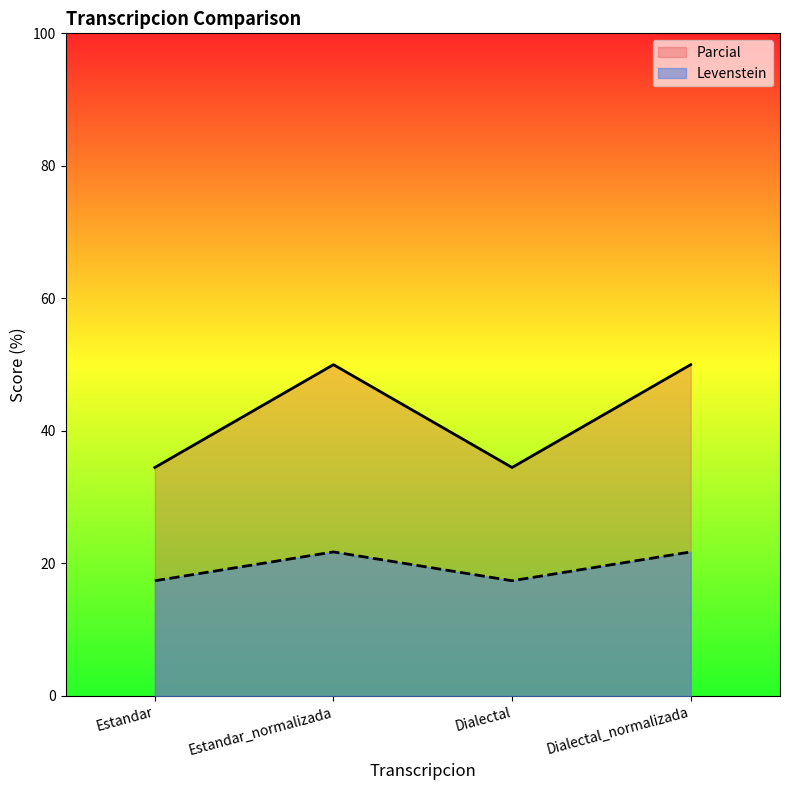

Rank the series at Dialectal from lowest to highest value.

Levenstein, Parcial